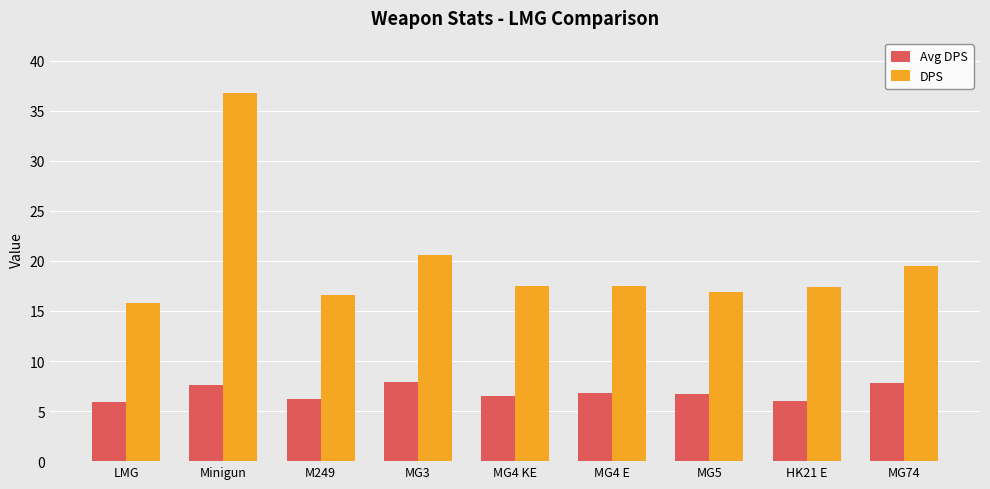

What is the minimum value for DPS?

15.8